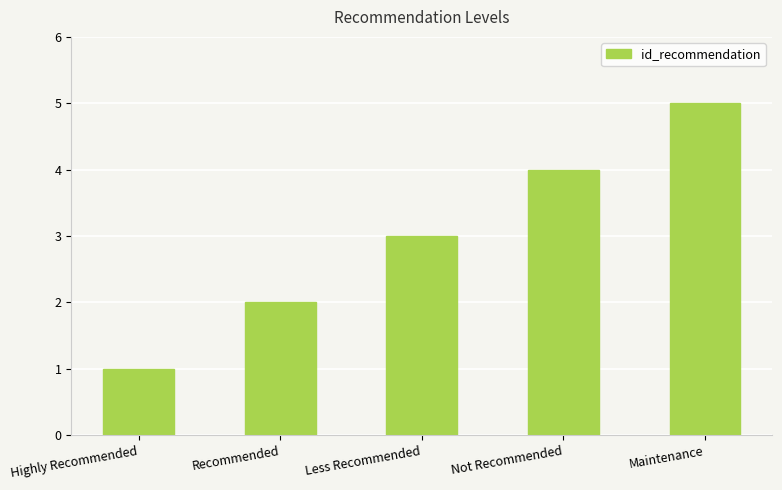

List the labels in order of value, largest first.

Maintenance, Not Recommended, Less Recommended, Recommended, Highly Recommended